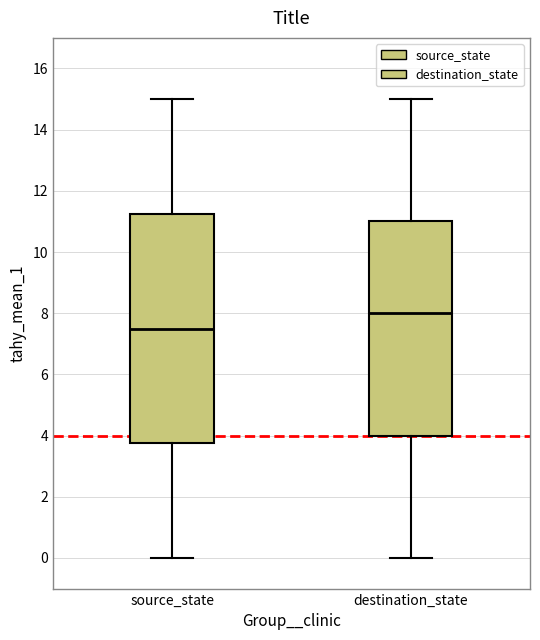

Which box is the tallest, from its lower edge to its upper edge?

source_state